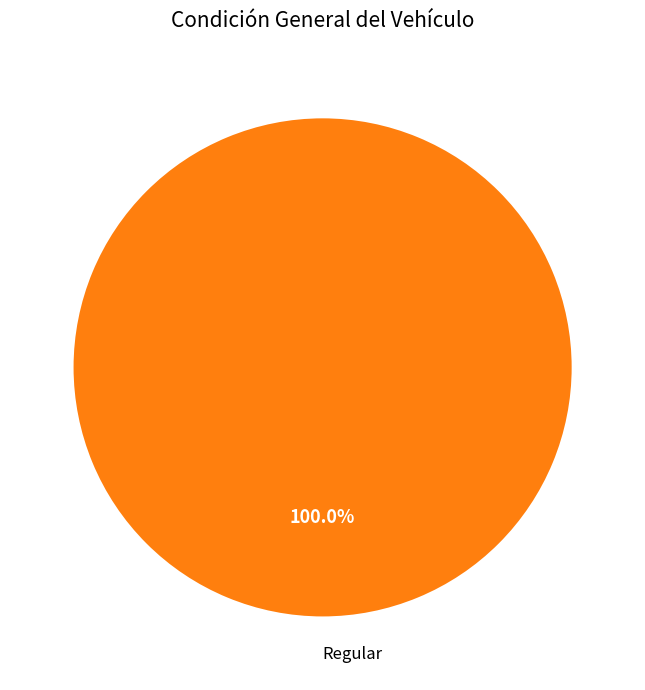

Does Regular account for over 50% of the chart?

Yes